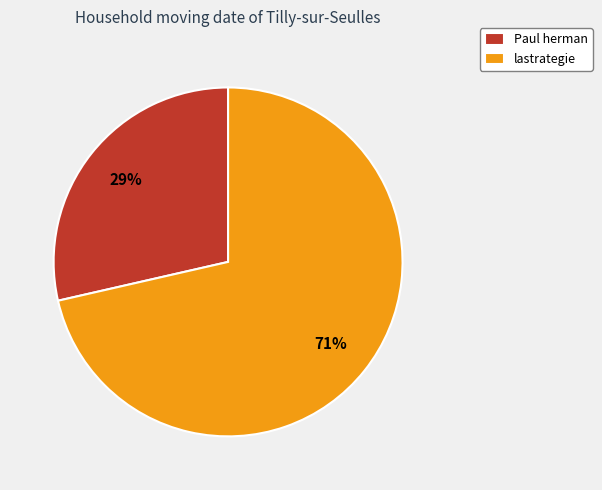

Which has a higher value, Paul herman or lastrategie?

lastrategie